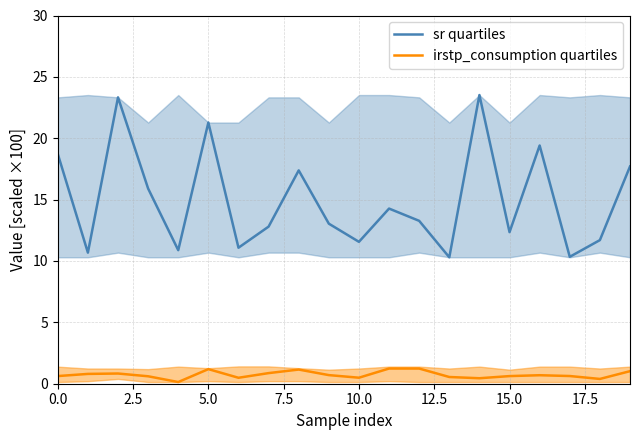

True or false: sr quartiles and irstp_consumption quartiles cross at least once.

False